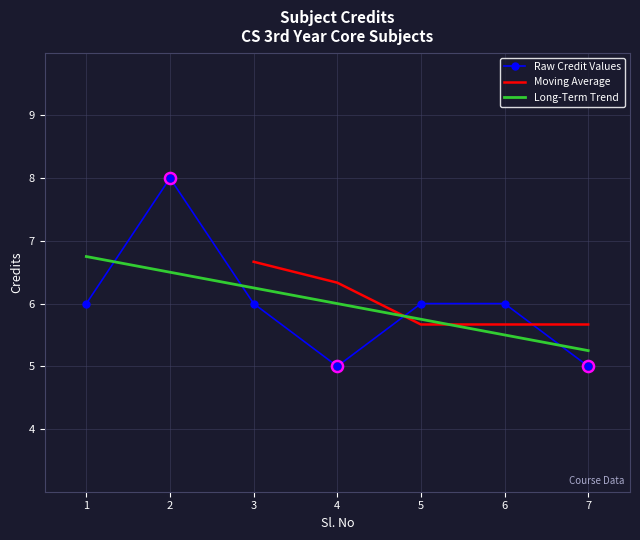

List the labels in order of value, largest first.

2, 1, 3, 5, 6, 4, 7